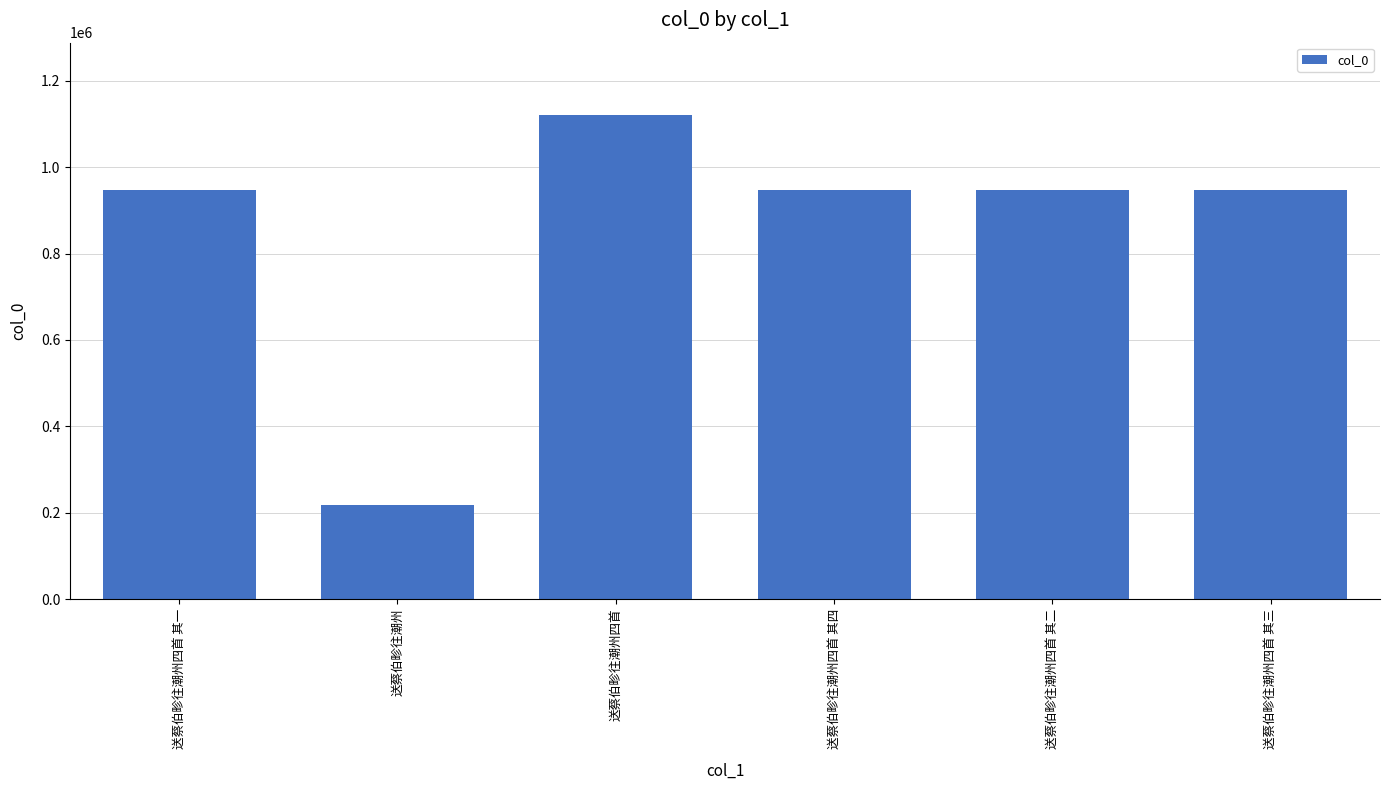

What is the approximate value at 送蔡伯畛往潮州四首 其一?

947389